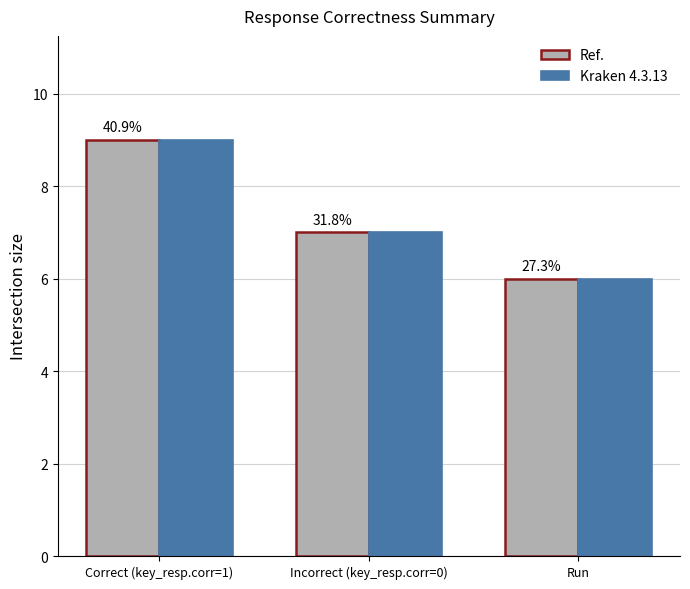

At which label is Ref. closest to 7?

Incorrect (key_resp.corr=0)